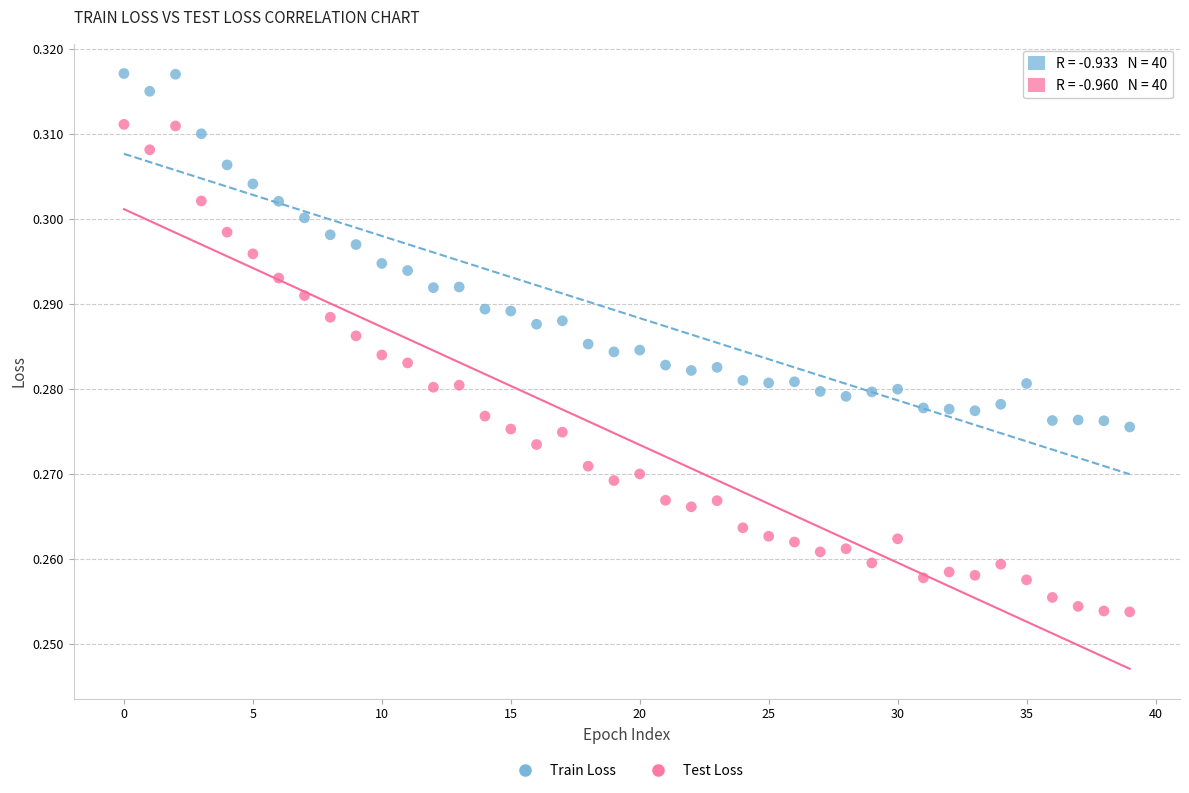

What are all the series names shown in the legend?

Train Loss, Test Loss